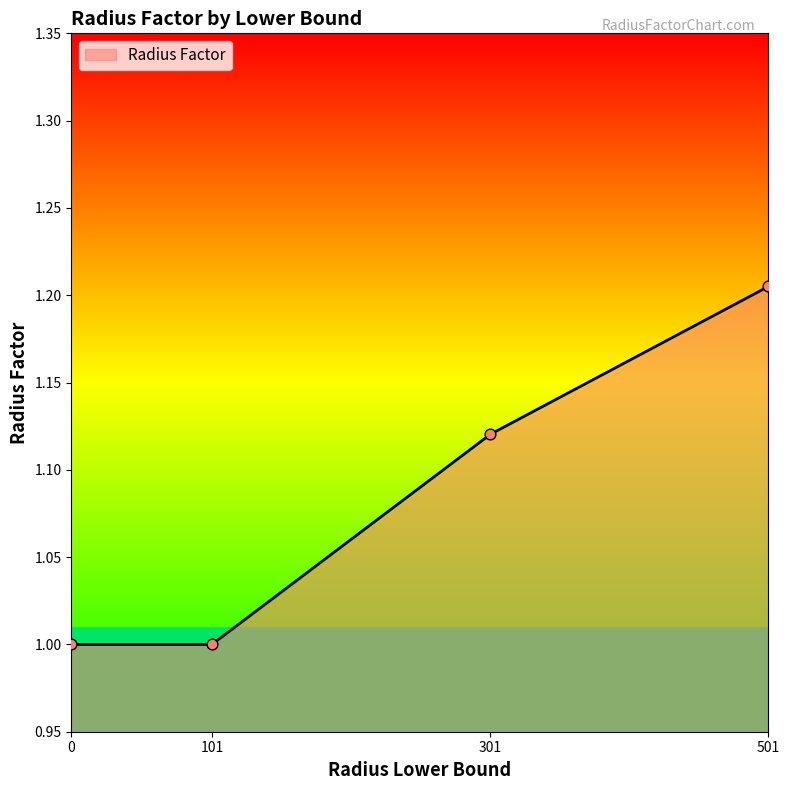

Between 501 and 301, which is larger?

501